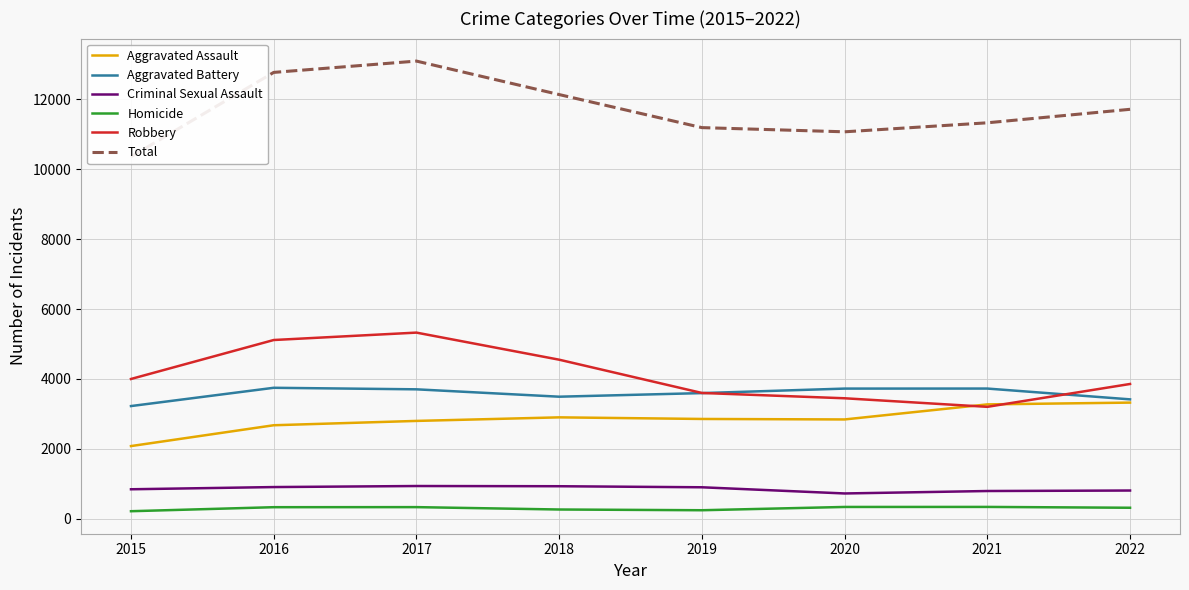

At which label is Homicide closest to 276?

2018